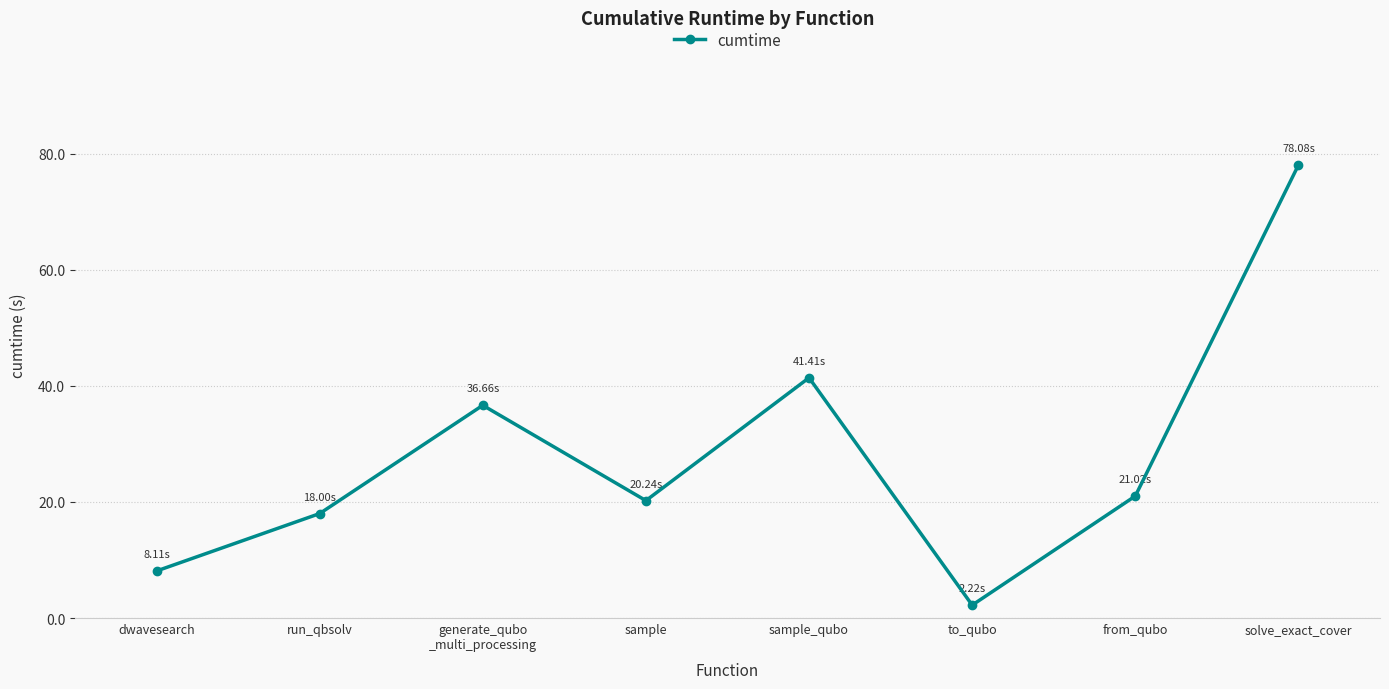

Rank the categories by value from lowest to highest.

to_qubo, dwavesearch, run_qbsolv, sample, from_qubo, generate_qubo
_multi_processing, sample_qubo, solve_exact_cover